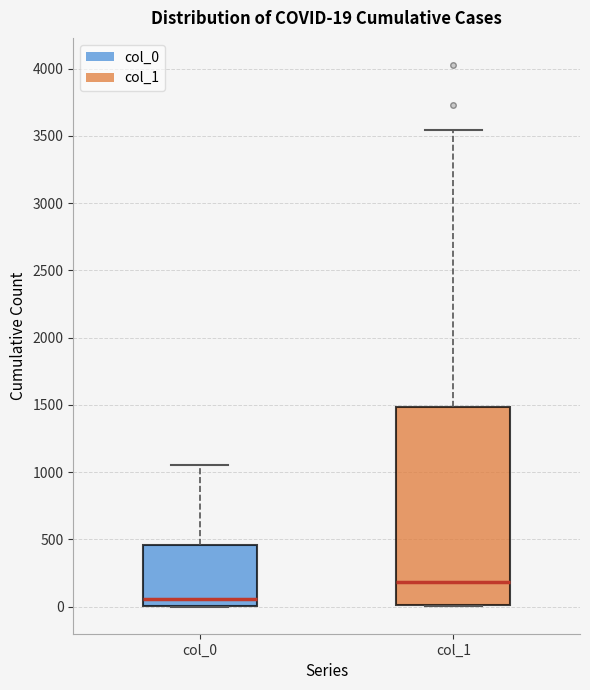

Which box's median line is the highest?

col_1